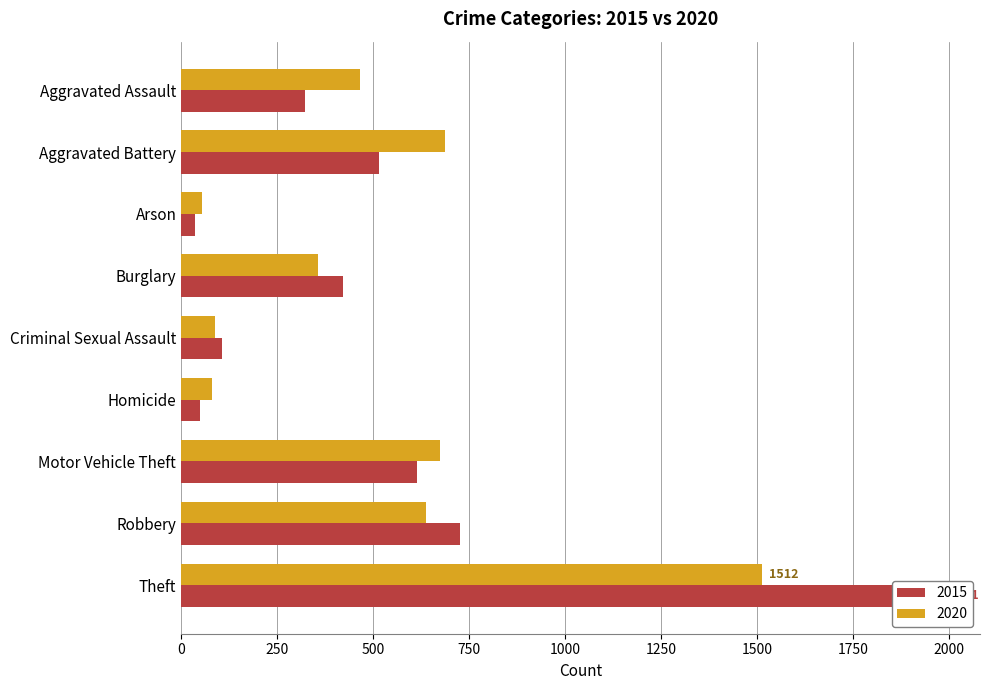

At which category is the sum across all series the highest?

Theft